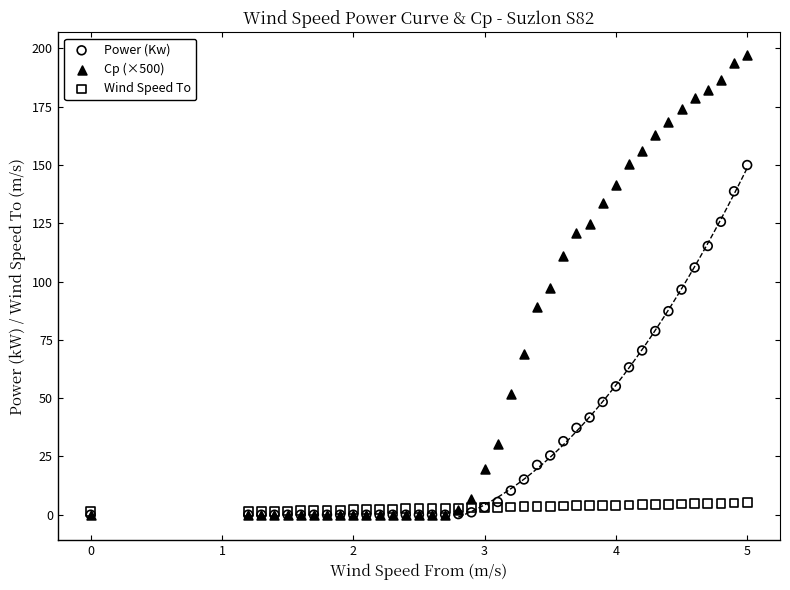

What are all the series names shown in the legend?

Power (Kw), Cp (×500), Wind Speed To